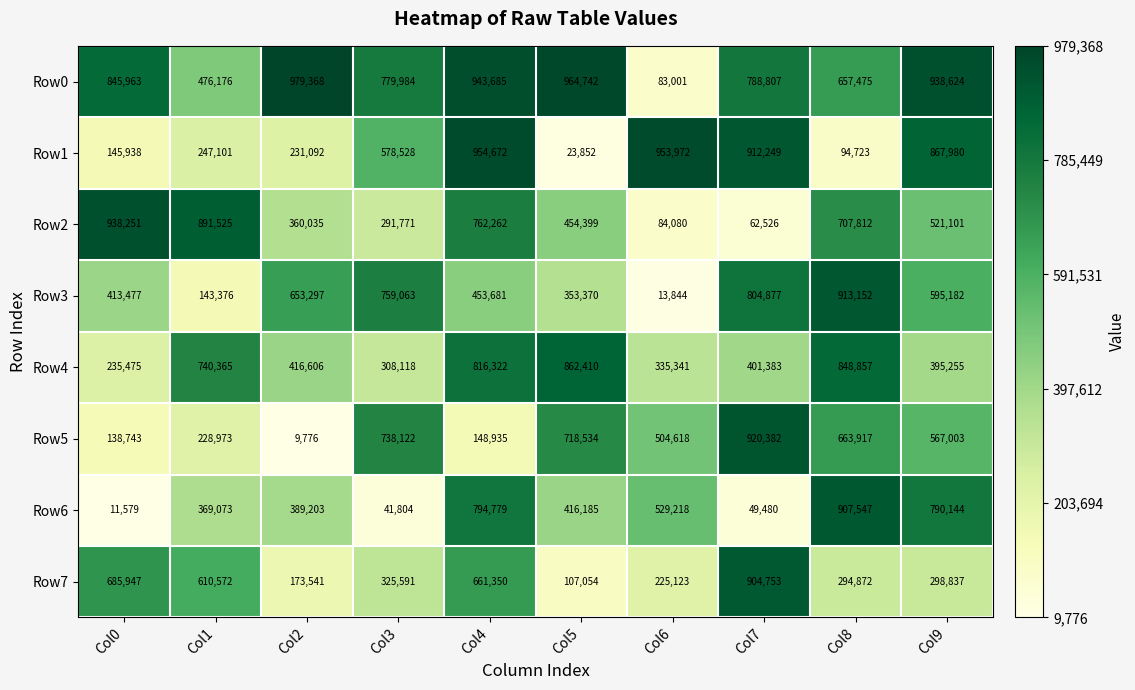

Rank the series at Col9 from highest to lowest value.

Row0, Row1, Row6, Row3, Row5, Row2, Row4, Row7